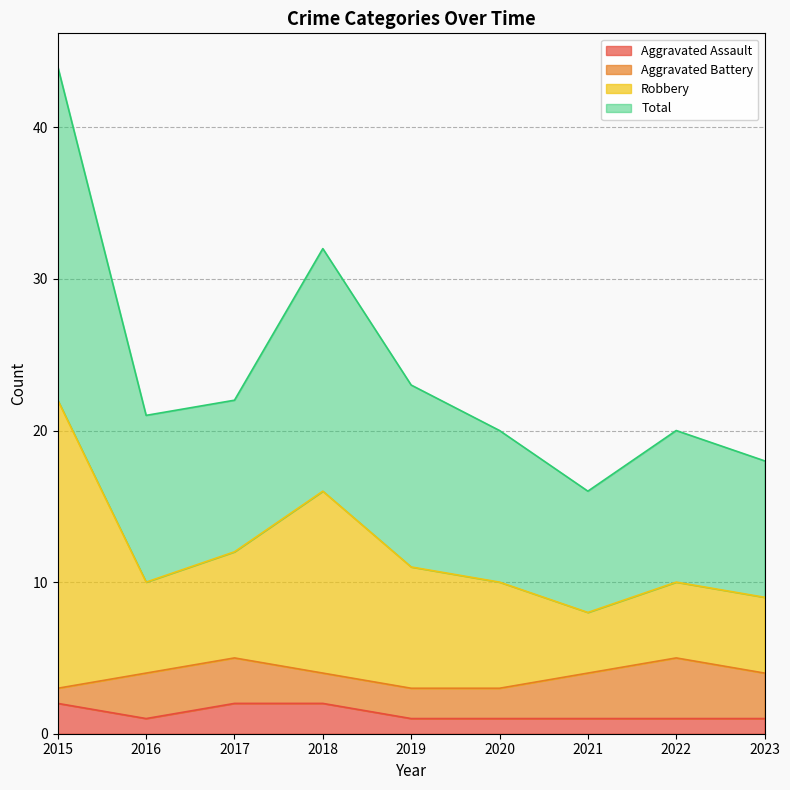

At which label is Total closest to 15?

2018